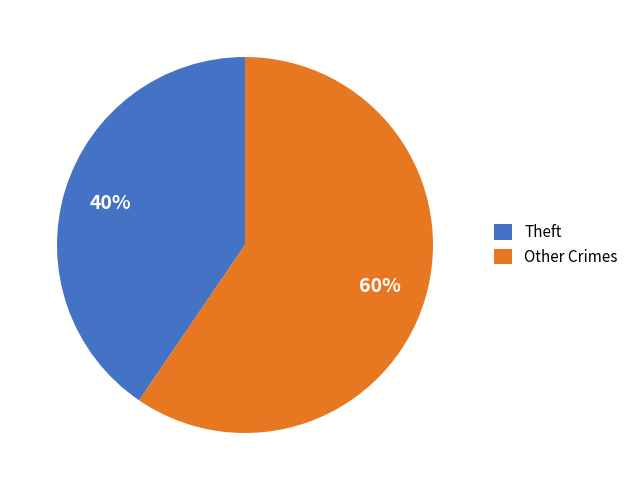

To the nearest percent, what portion does Theft represent?

40%